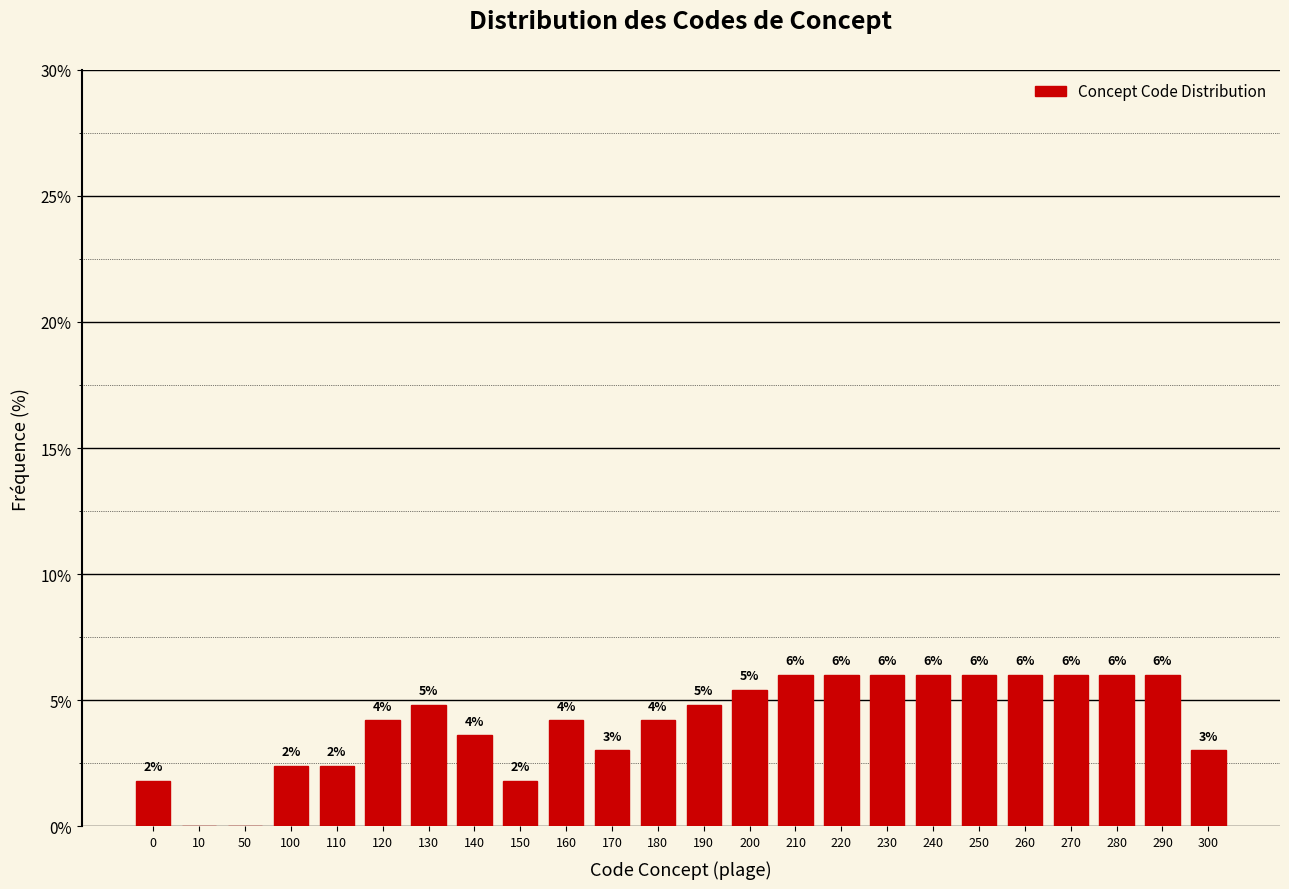

At which label does the data first exceed 4?

120